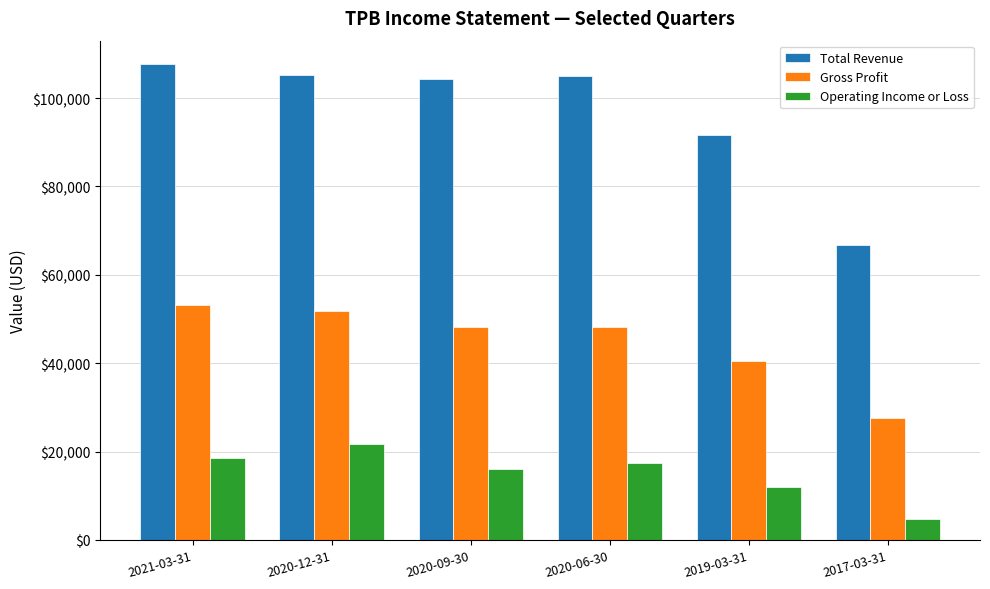

How many bars are there in total?

18